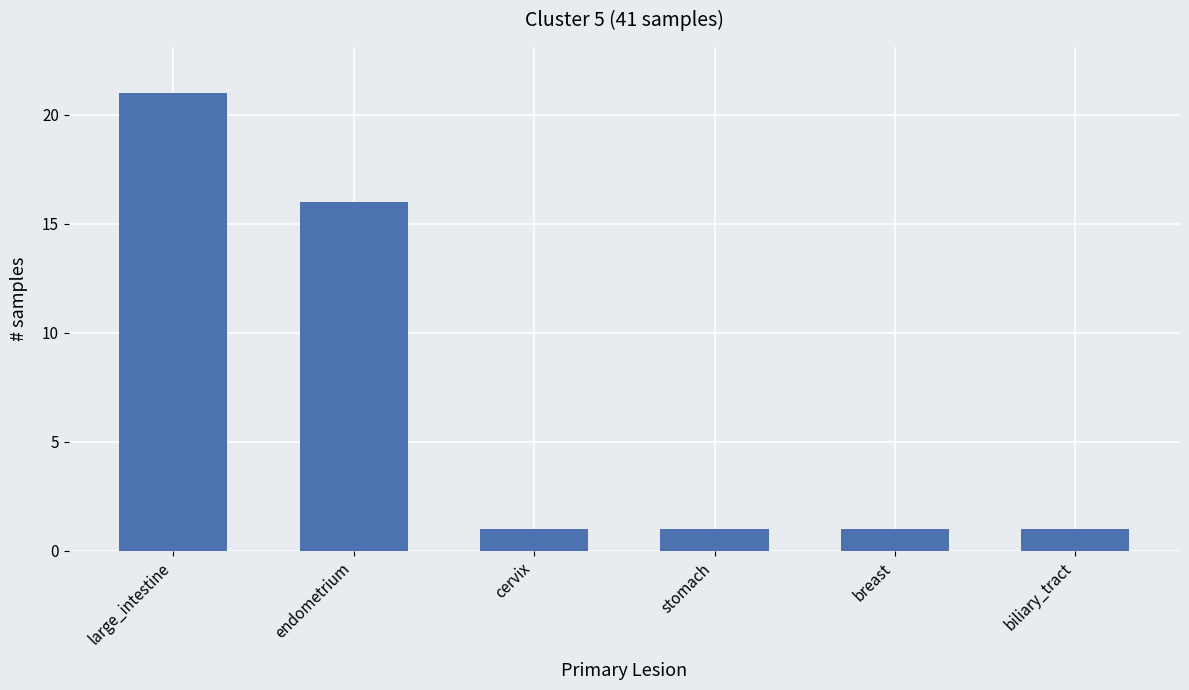

How many series are shown in this chart?

1